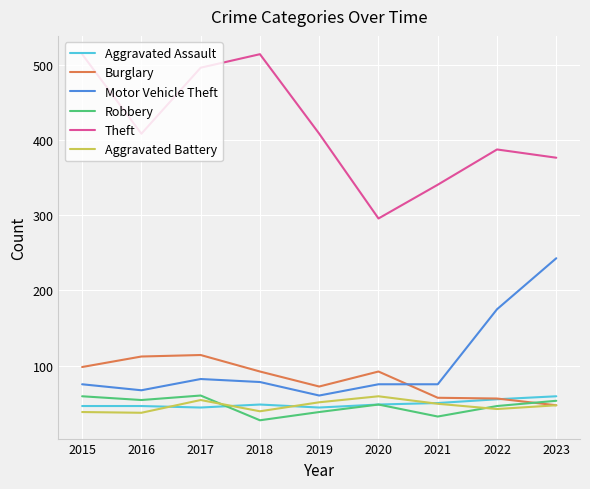

Is the value of Motor Vehicle Theft at 2020 greater than the value of Theft at 2020?

No